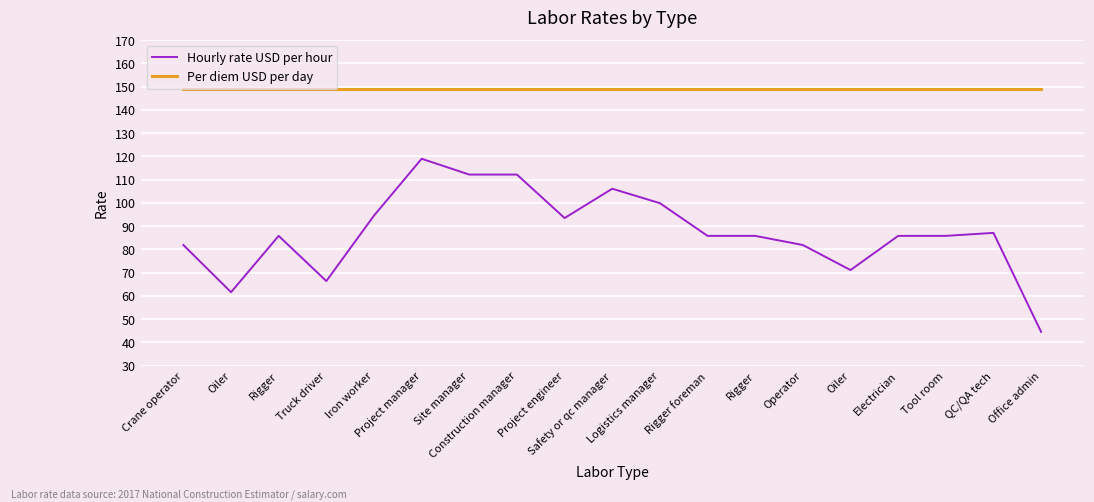

True or false: Per diem USD per day and Hourly rate USD per hour intersect in this chart.

False